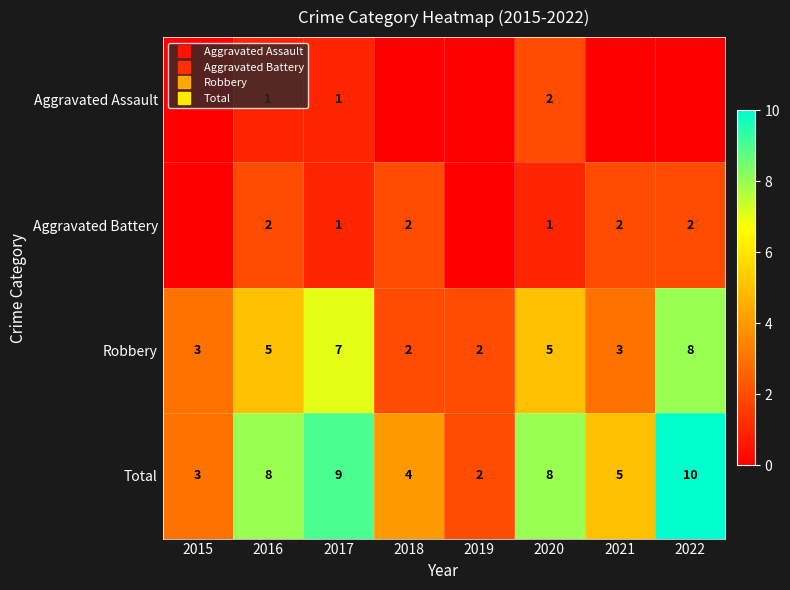

Which series changed the most between 2016 and 2018?

Total